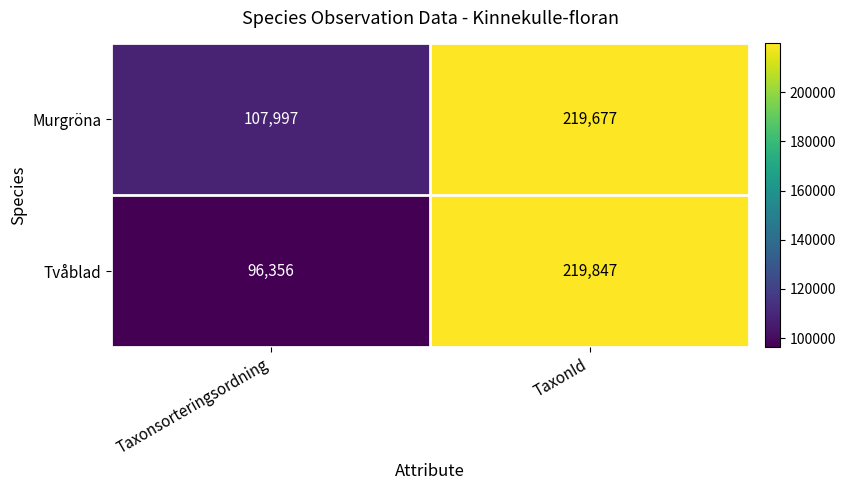

Reading left to right, extract all data points from this chart.

Murgröna: Taxonsorteringsordning=107997	TaxonId=219677
Tvåblad: Taxonsorteringsordning=96356	TaxonId=219847